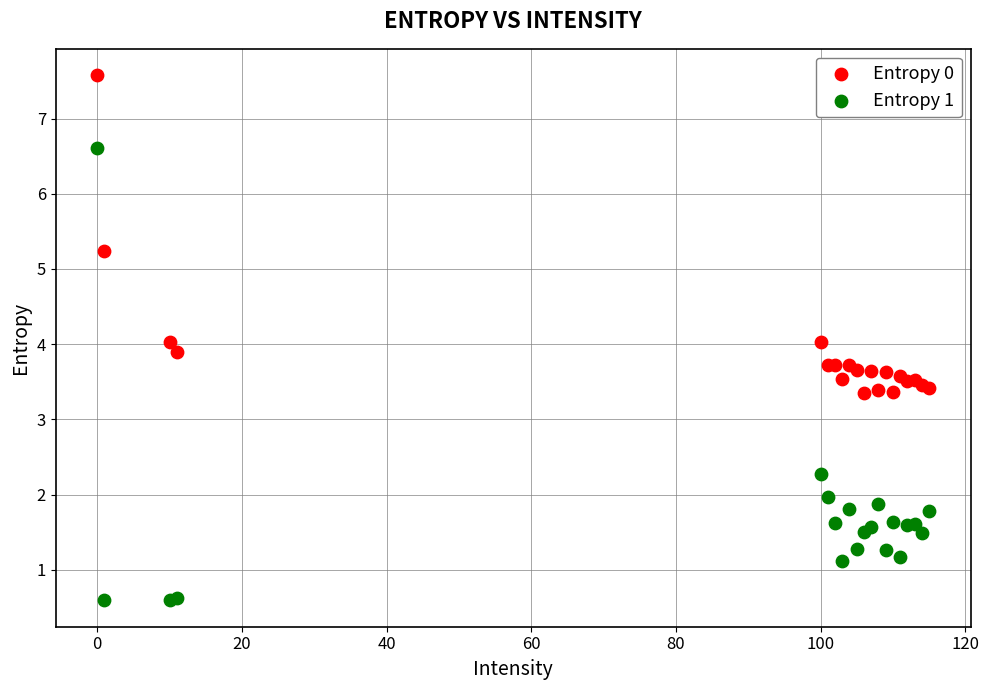

What is the X range (max minus min) for the scatter plot?

115.0